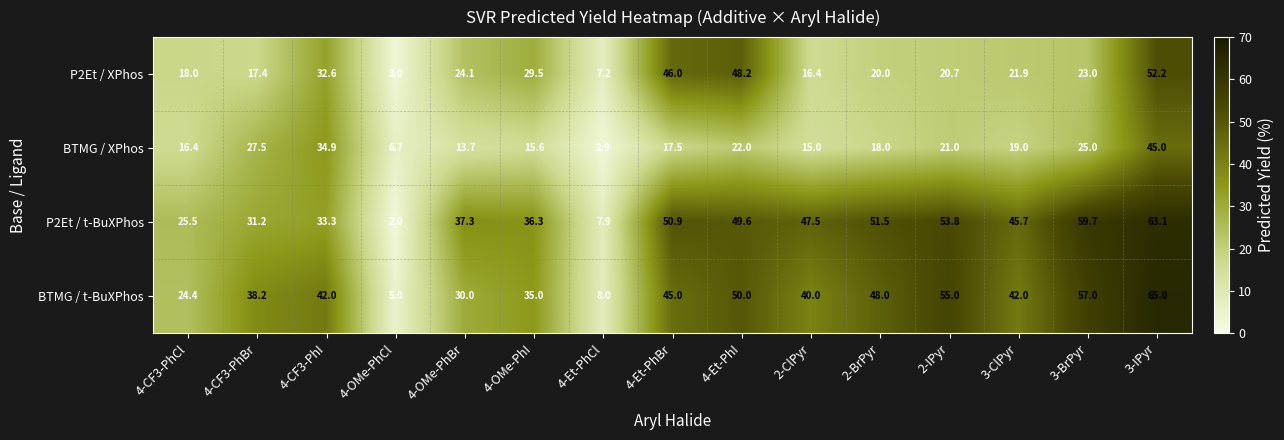

What value does the BTMG / t-BuXPhos series have at 4-CF3-PhBr?

38.2